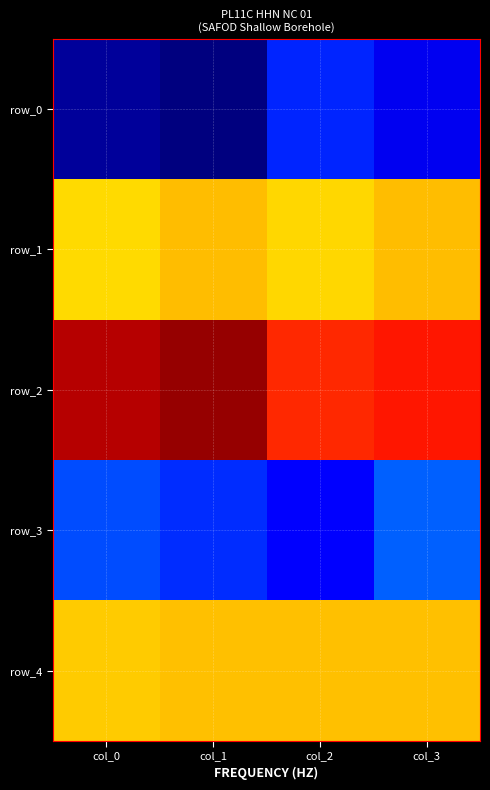

Reading right to left, what are all the values shown in this chart?

row_0: col_3=0.7	col_2=0.7	col_1=0.6	col_0=0.6
row_1: col_3=0.8	col_2=0.8	col_1=0.8	col_0=0.8
row_2: col_3=0.9	col_2=0.9	col_1=0.9	col_0=0.9
row_3: col_3=0.7	col_2=0.7	col_1=0.7	col_0=0.7
row_4: col_3=0.8	col_2=0.8	col_1=0.8	col_0=0.8